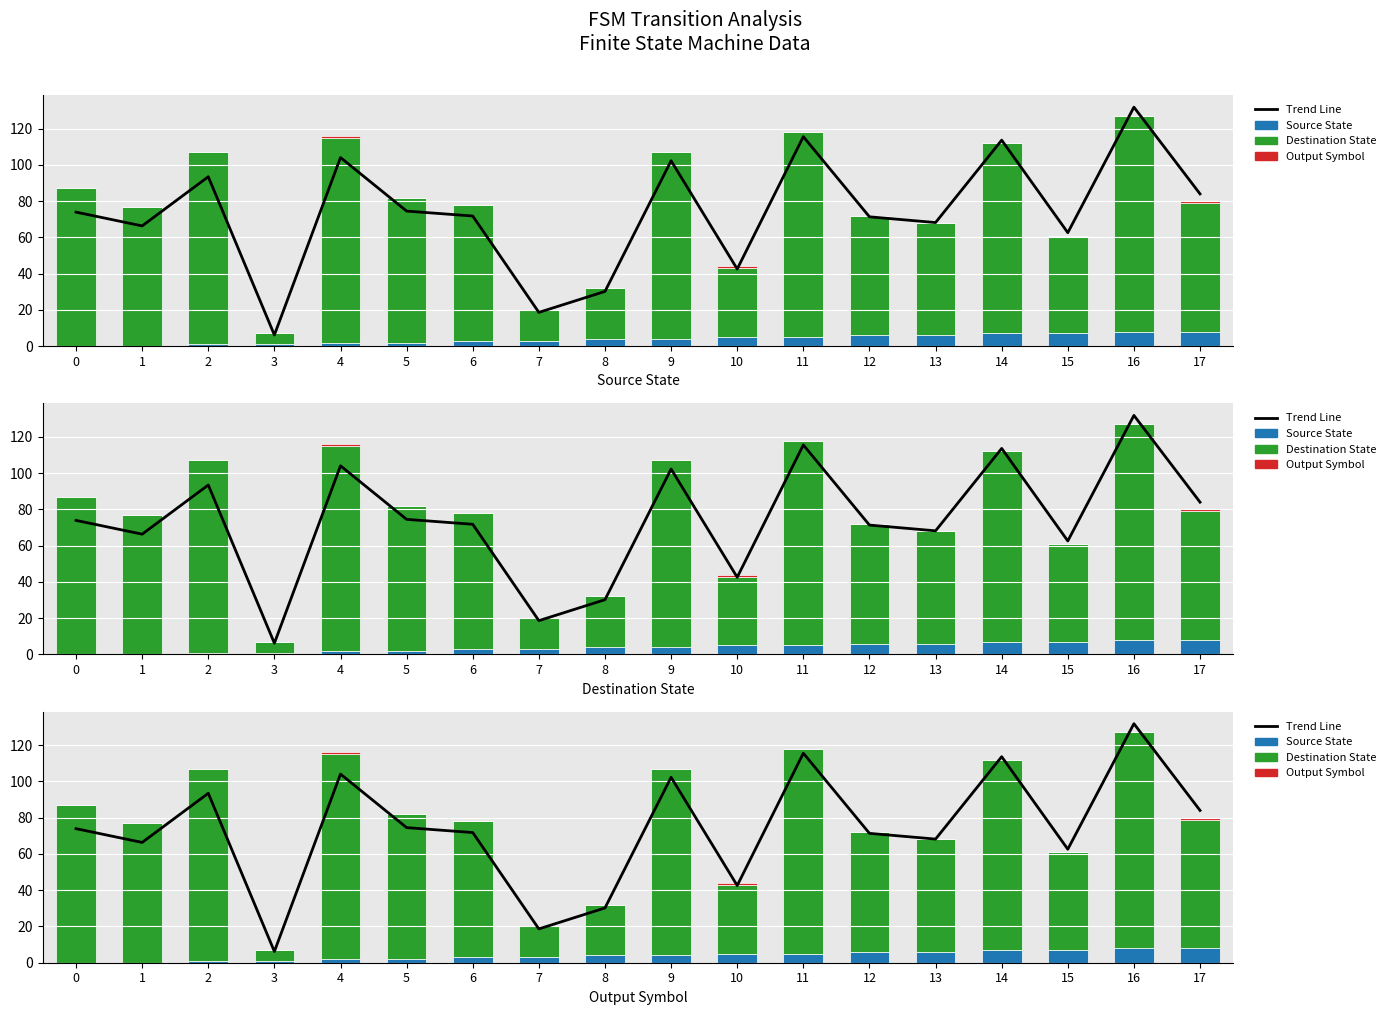

Reading right to left, list all the values displayed in this chart.

Trend Line: 17=84.0	16=131.9	15=62.6	14=113.6	13=68.2	12=71.4	11=115.6	10=42.6	9=102.3	8=30.2	7=18.6	6=71.8	5=74.5	4=104.1	3=6.2	2=93.5	1=66.4	0=74.0
Source State: 17=8.0	16=8.0	15=7.0	14=7.0	13=6.0	12=6.0	11=5.0	10=5.0	9=4.0	8=4.0	7=3.0	6=3.0	5=2.0	4=2.0	3=1.0	2=1.0	1=0.0	0=0.0
Destination State: 17=71.0	16=119.0	15=54.0	14=105.0	13=62.0	12=66.0	11=113.0	10=38.0	9=103.0	8=28.0	7=17.0	6=75.0	5=80.0	4=113.0	3=6.0	2=106.0	1=77.0	0=87.0
Output Symbol: 17=1.0	16=0.0	15=0.0	14=0.0	13=0.0	12=0.0	11=0.0	10=1.0	9=0.0	8=0.0	7=0.0	6=0.0	5=0.0	4=1.0	3=0.0	2=0.0	1=0.0	0=0.0